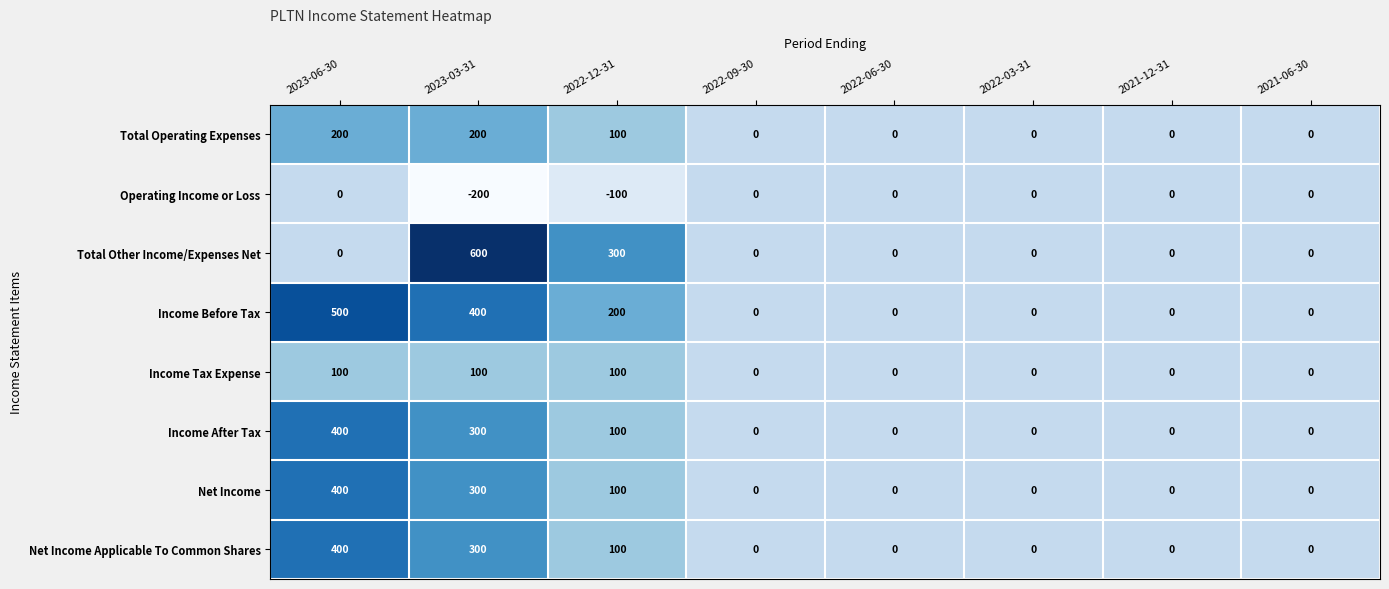

Which series has the largest range (max minus min)?

Total Other Income/Expenses Net